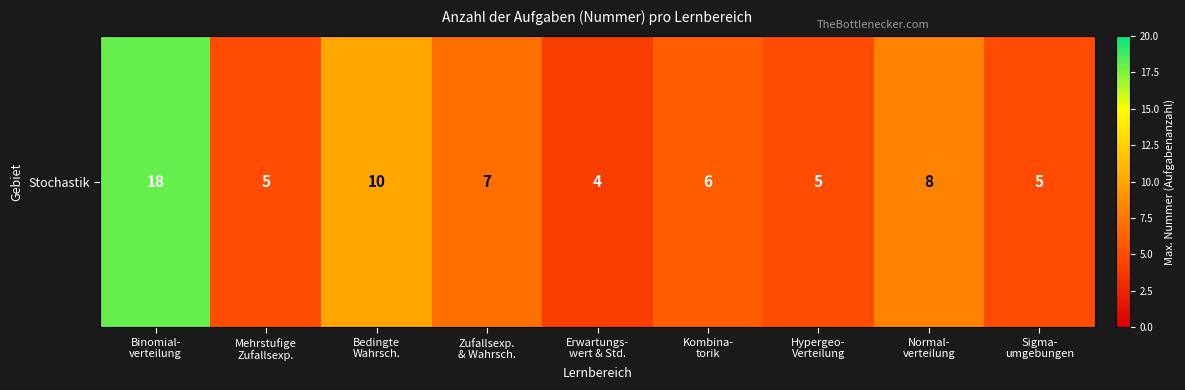

Which label corresponds to the largest value in the chart?

Binomial-
verteilung